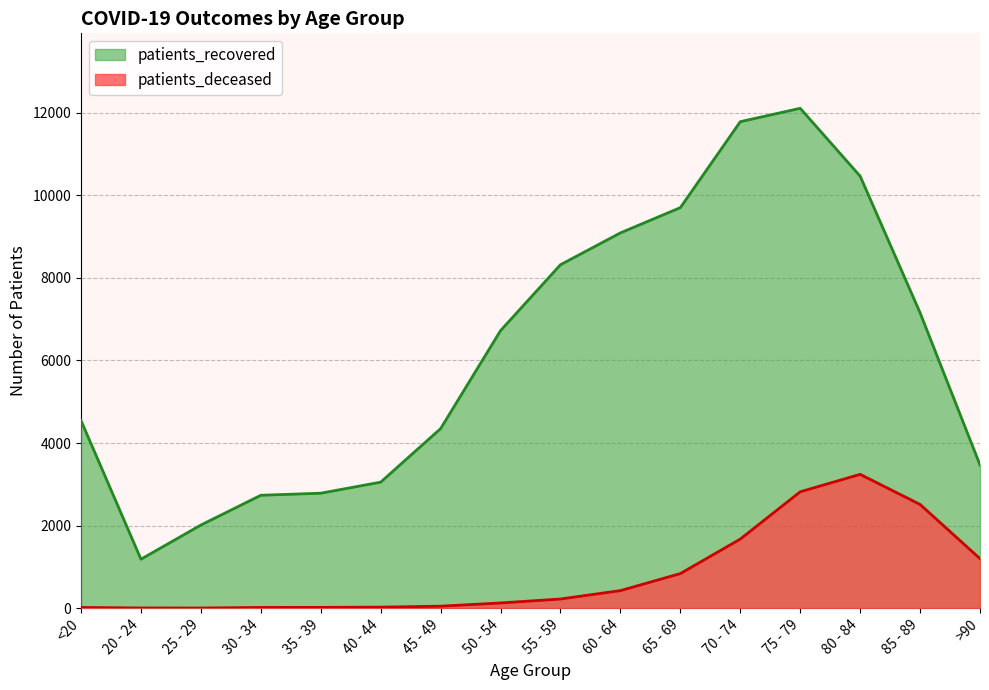

Where is patients_recovered nearest to the value 6646?

50 - 54